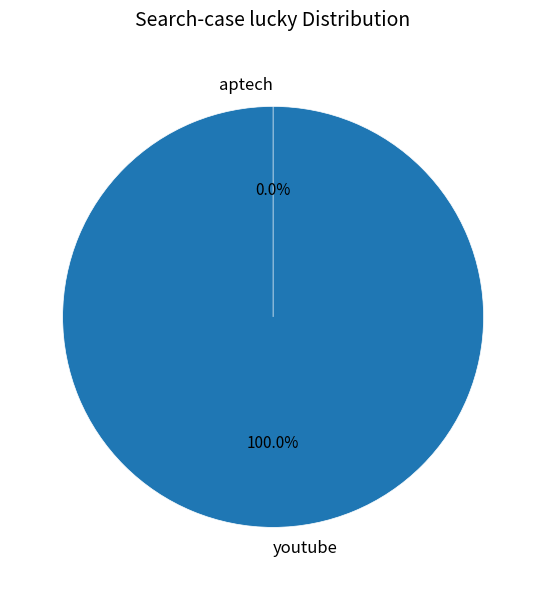

Rank the categories by value from highest to lowest.

youtube, aptech